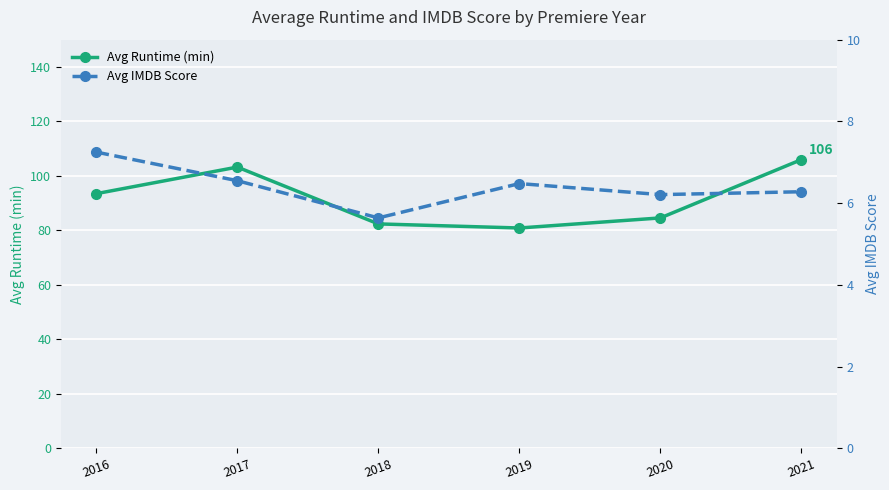

The value of Avg Runtime (min) at 2017 is 103.2. True or false?

True